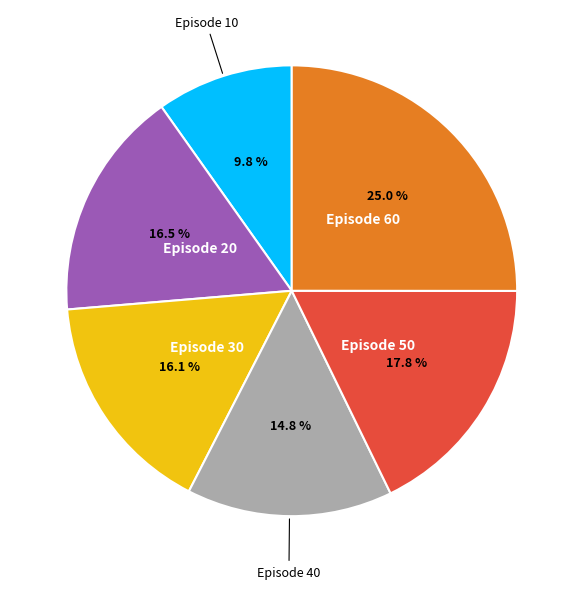

To the nearest percent, what is the difference between the largest and smallest slice percentages?

15%